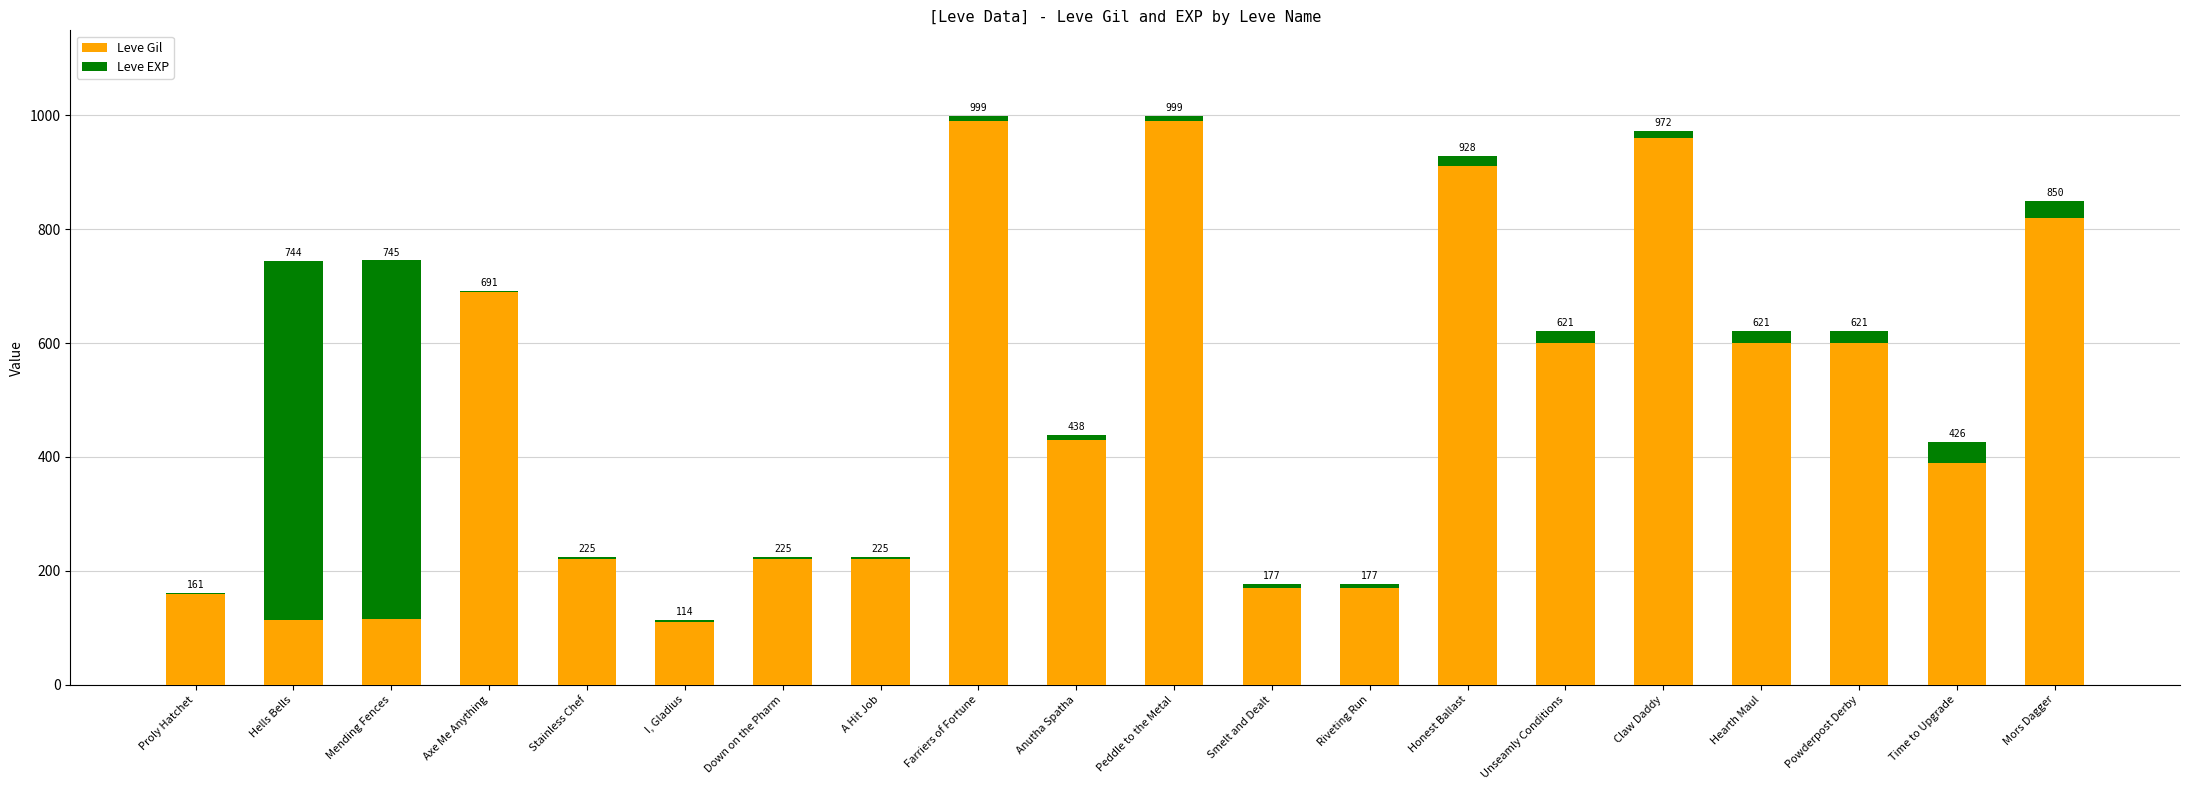

The value of Leve Gil at Hells Bells is 58. True or false?

False